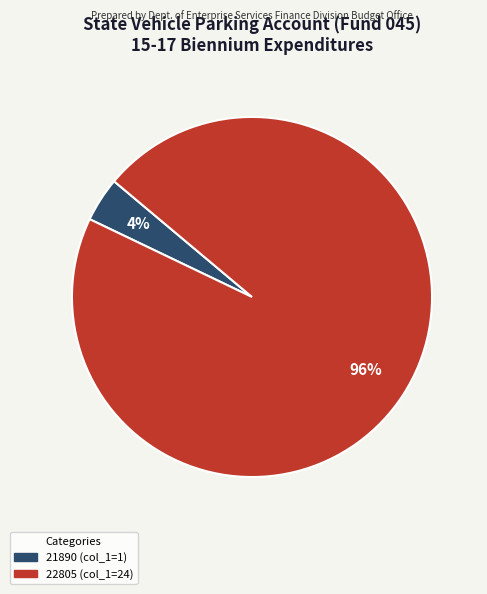

To the nearest percent, what portion does 21890 represent?

4%